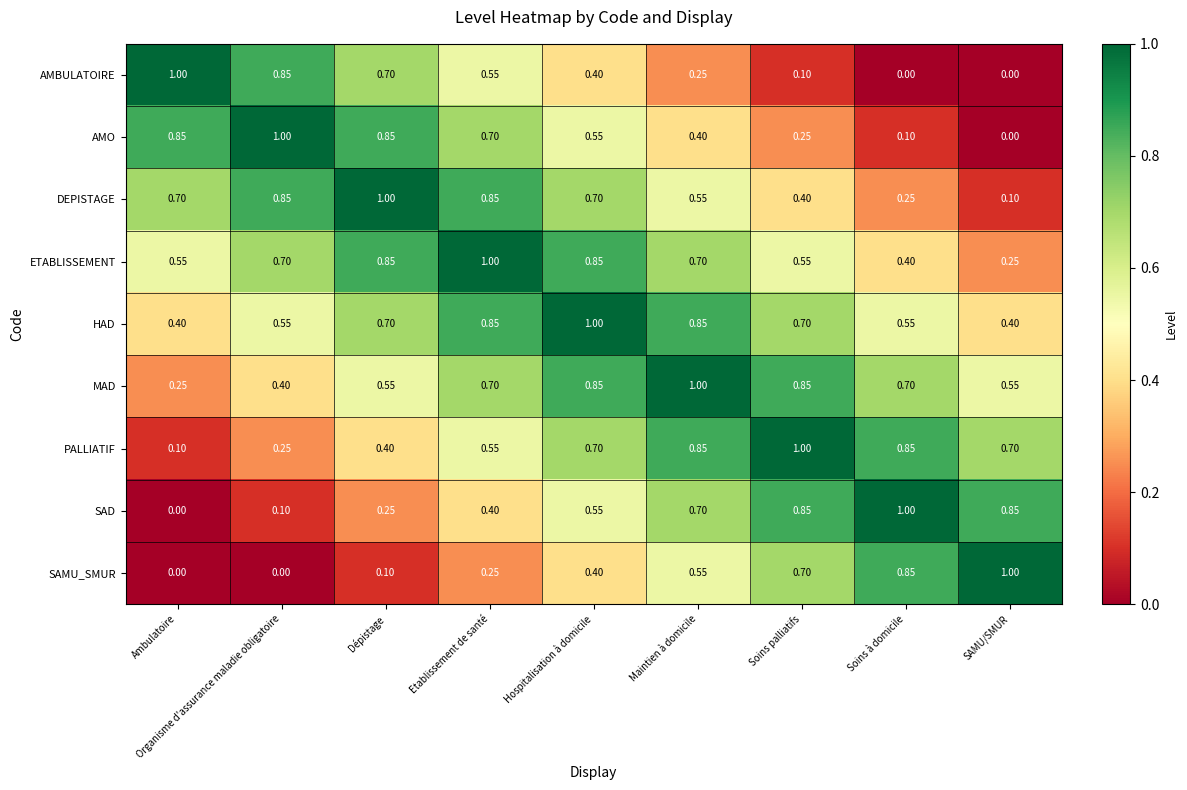

Which series has the largest total across all categories?

HAD